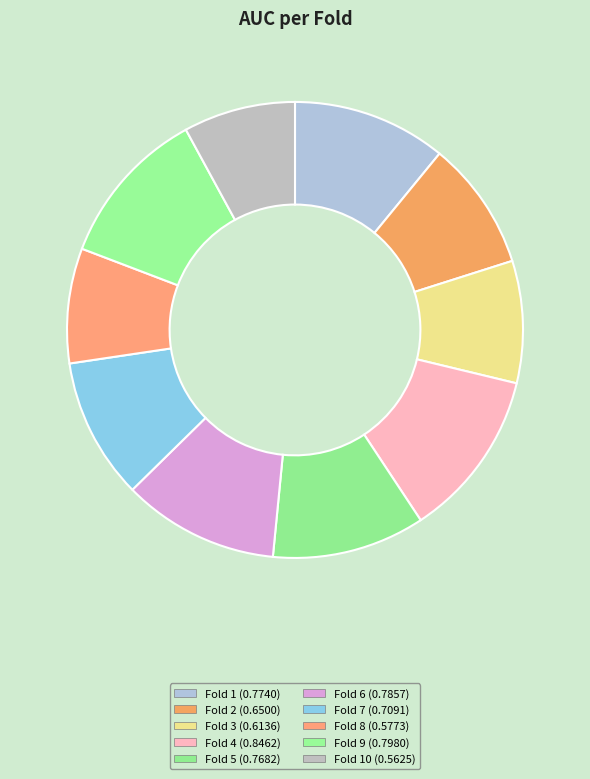

How many slices are in this pie chart?

10